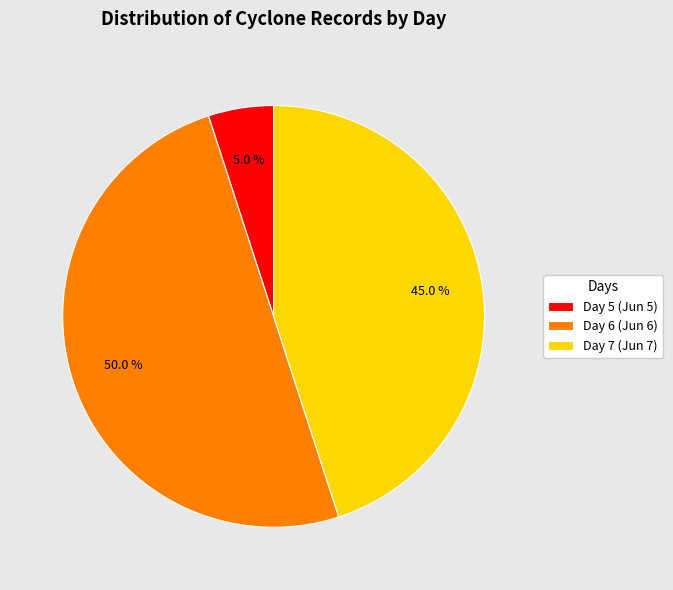

How many slices are in this pie chart?

3